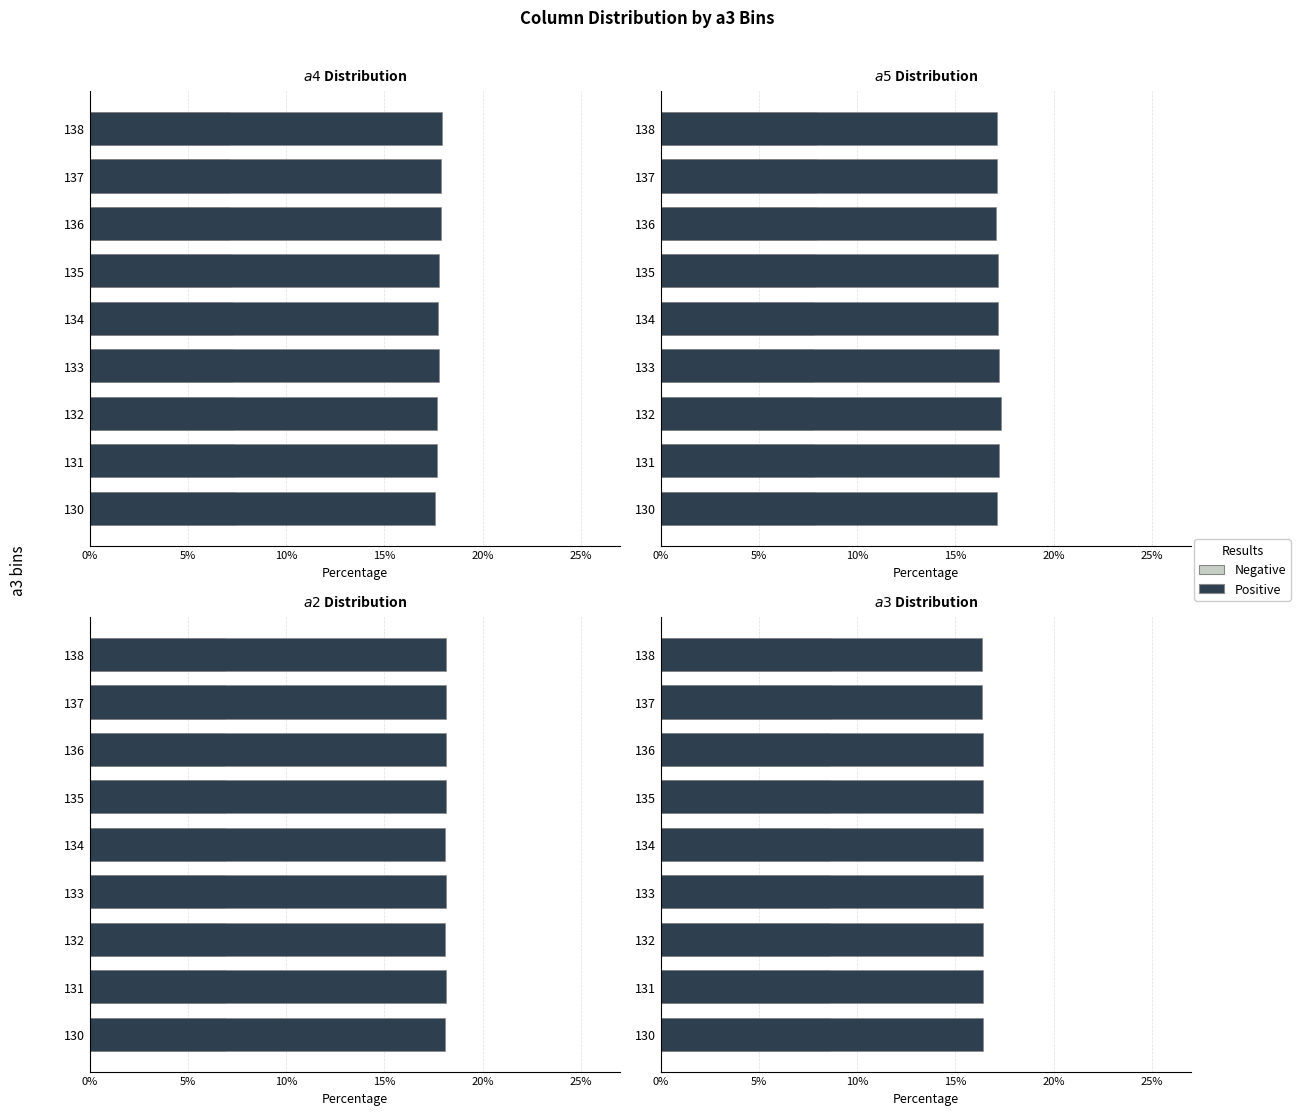

At how many categories does at least one series exceed 13?

9